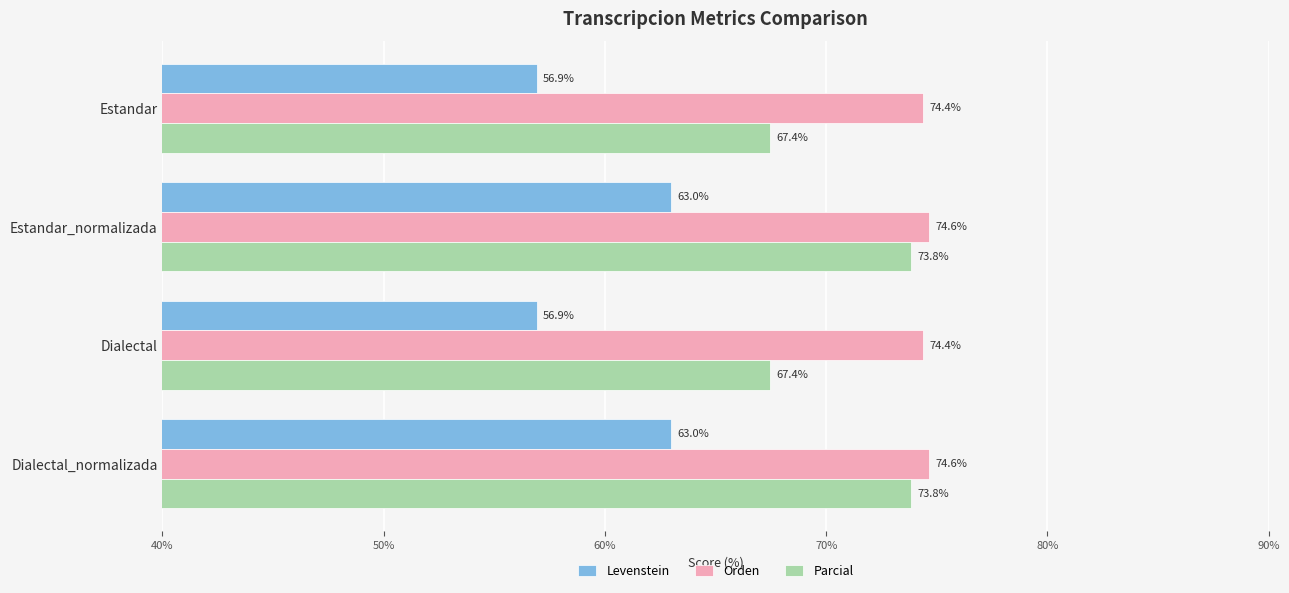

Count the Orden values in the range 74 to 75.

4